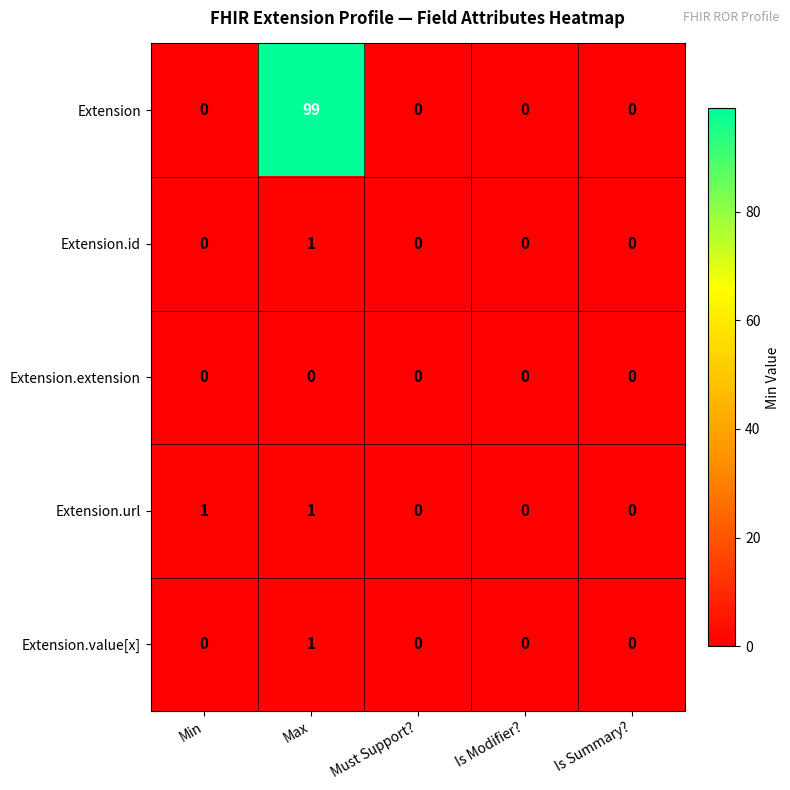

What is the total value across all series at Max?

102